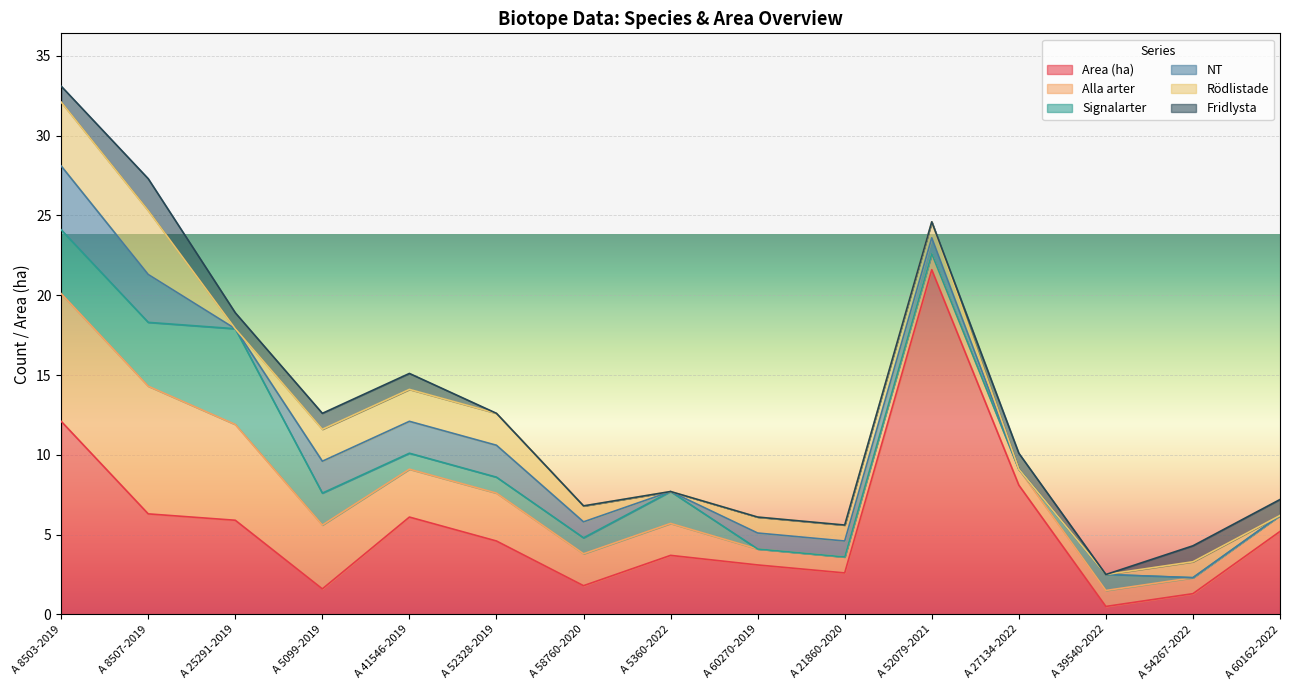

Rank the categories by Signalarter value from highest to lowest.

A 25291-2019, A 8503-2019, A 8507-2019, A 5099-2019, A 5360-2022, A 41546-2019, A 52328-2019, A 58760-2020, A 39540-2022, A 60270-2019, A 21860-2020, A 52079-2021, A 27134-2022, A 54267-2022, A 60162-2022